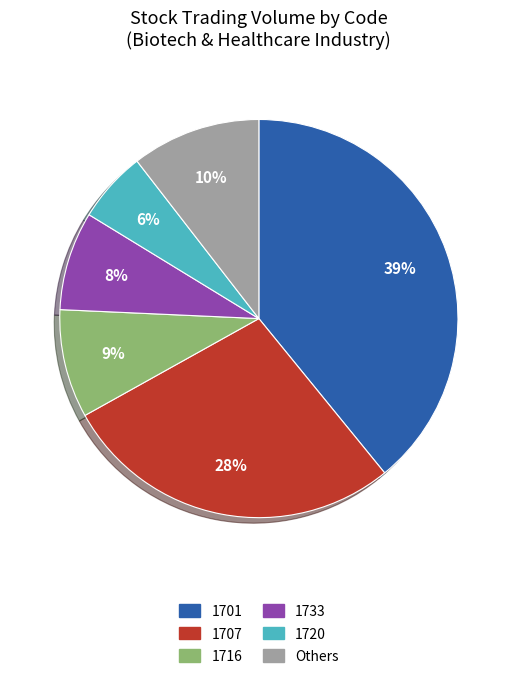

Is there any slice that represents more than half of the pie?

No